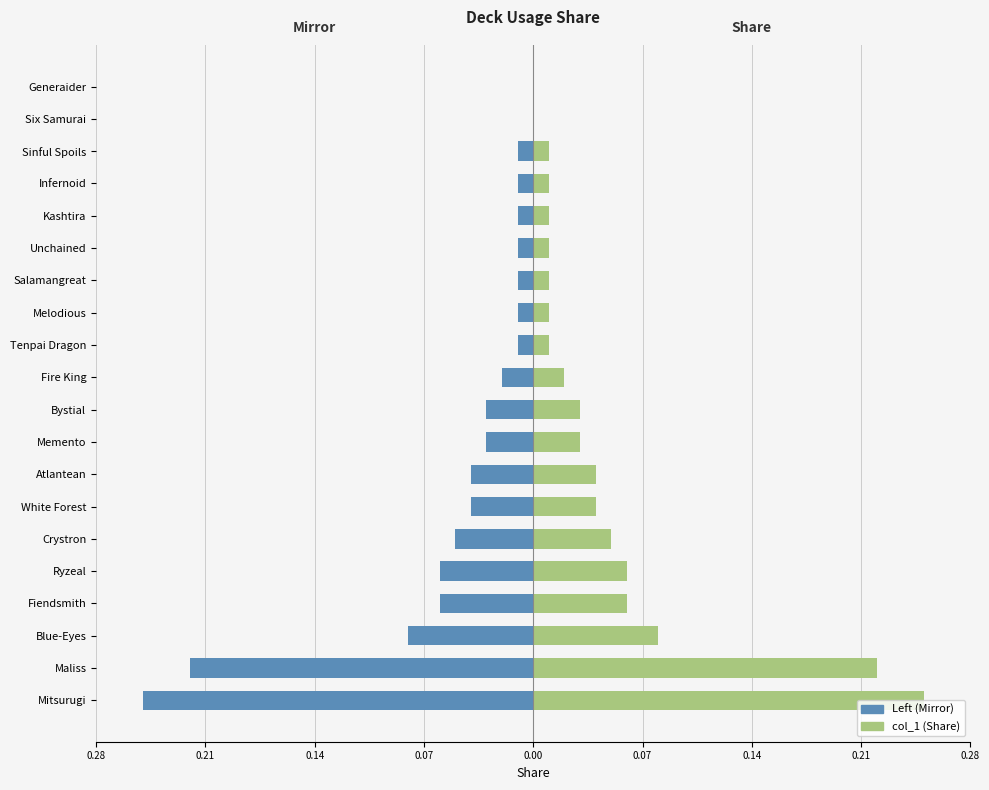

Is the value of col_1 (Share) at Atlantean greater than the value of Left (Mirror) at Tenpai Dragon?

Yes